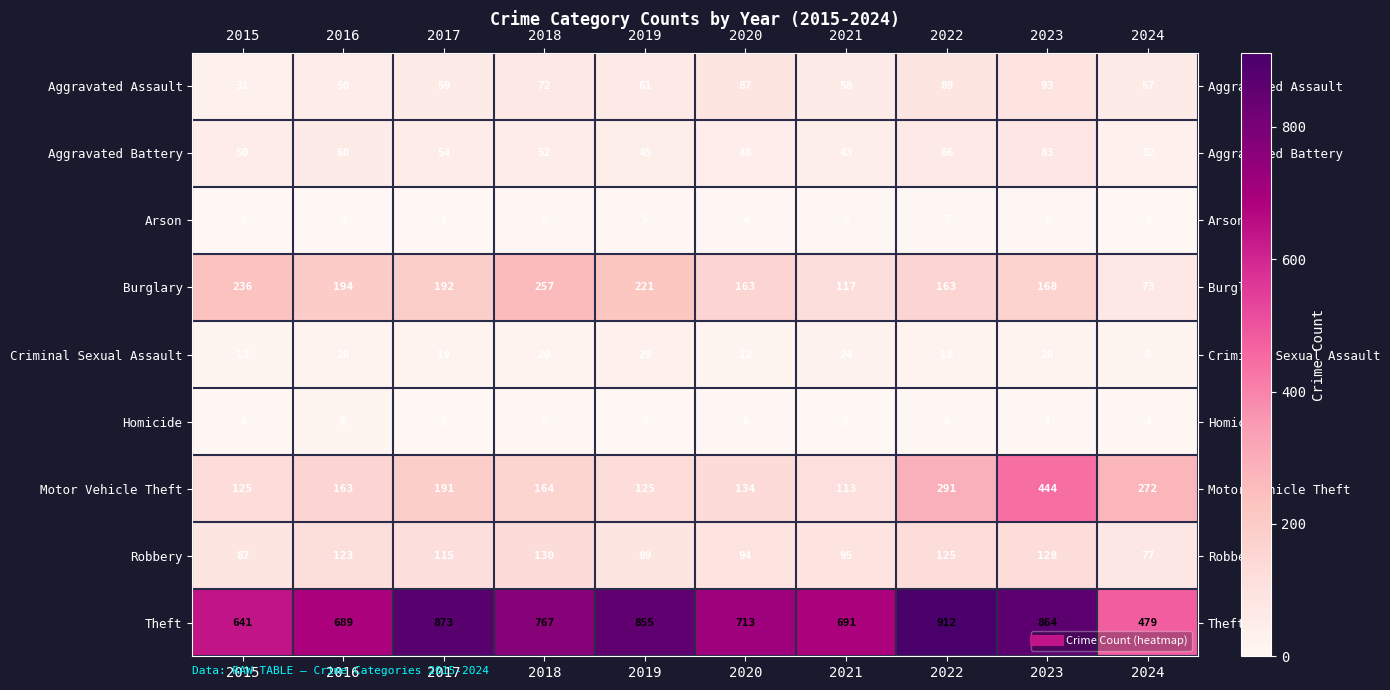

How many data points does each series have?

10